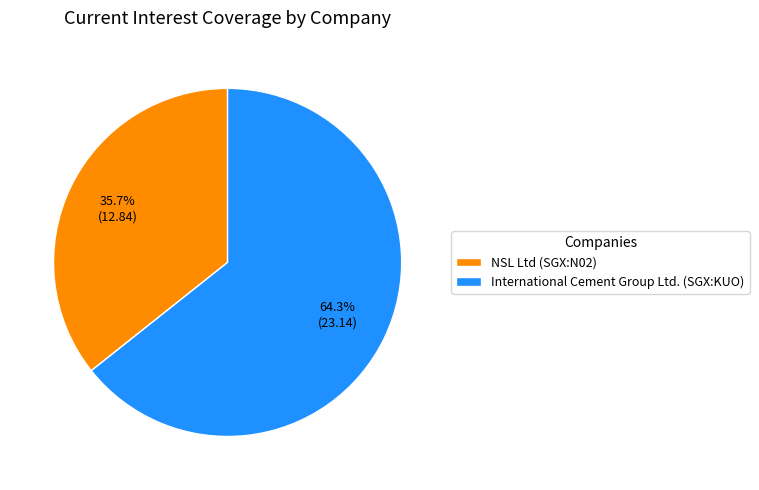

Does NSL Ltd (SGX:N02) account for over 50% of the chart?

No